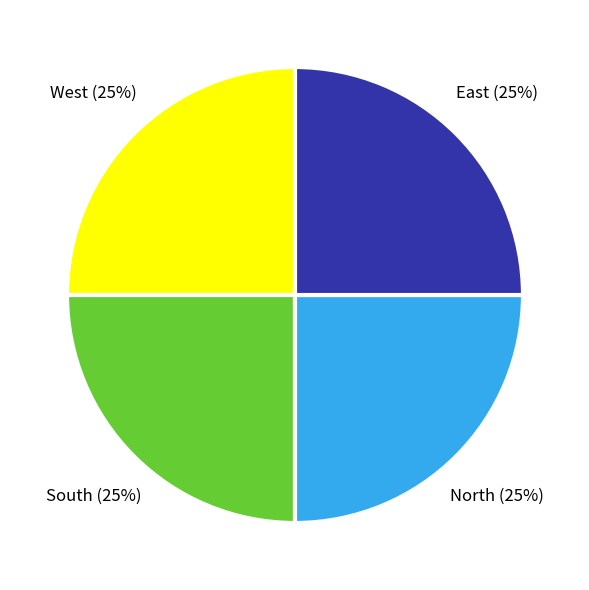

To the nearest percent, what is the average slice percentage?

25%